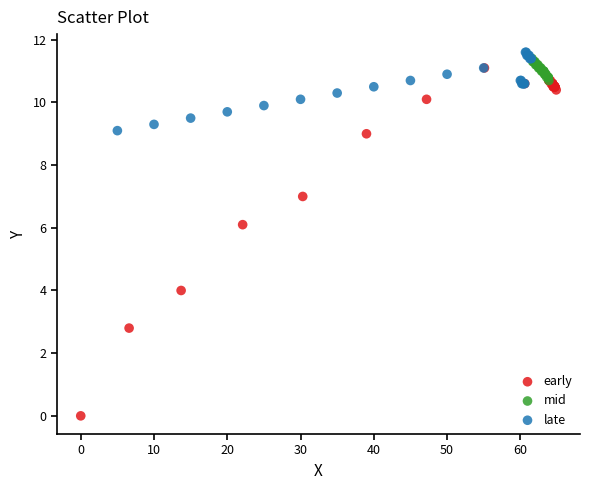

Which series has the widest spread of Y values?

early